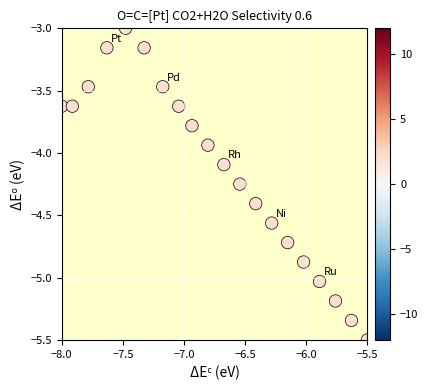

What is the range of Y values (max minus min)?

2.5